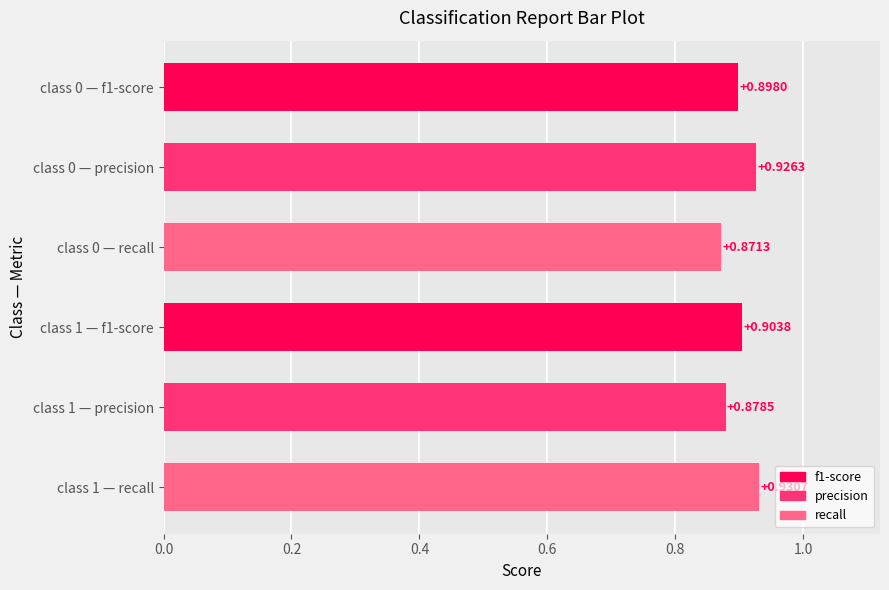

How many distinct data groups are displayed?

1